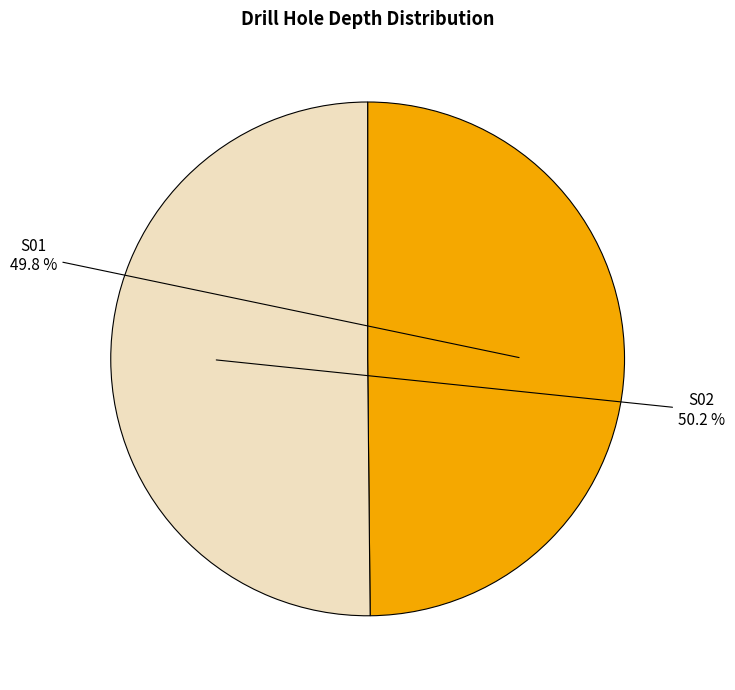

Combined, do S01 and S02 account for over 50%?

Yes